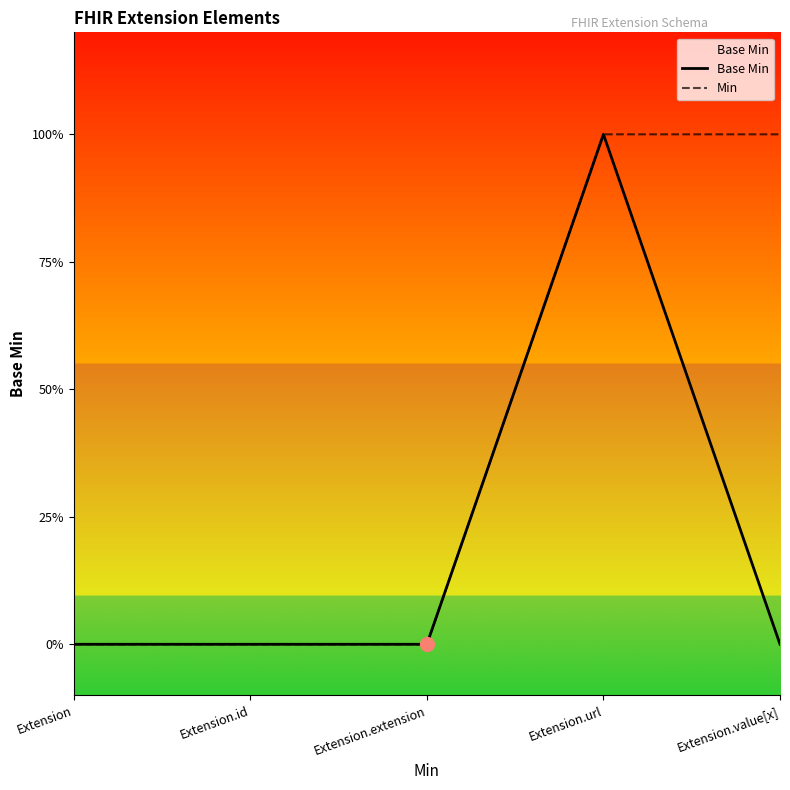

What is the sum of the Base Min values at Extension and Extension.url?

1